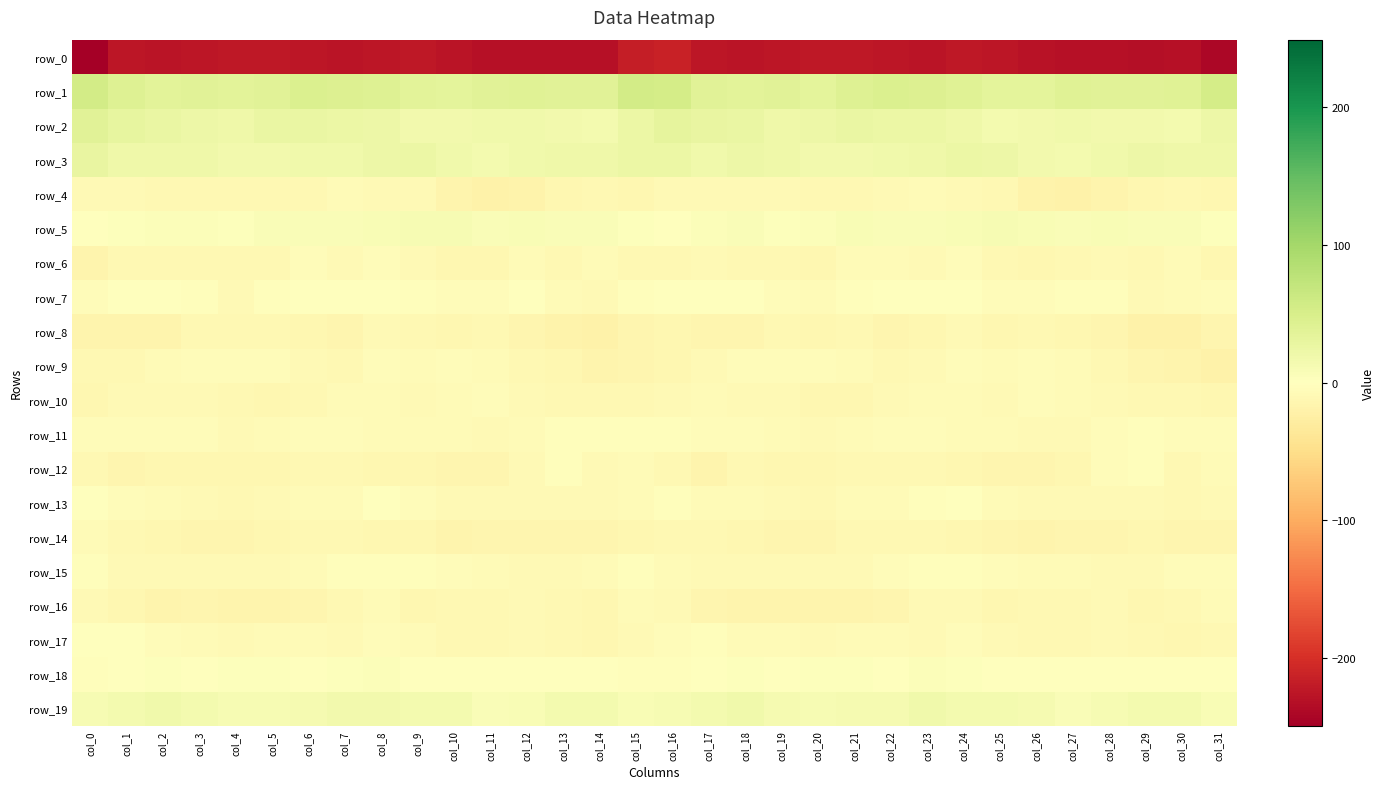

At which label is row_9 closest to -12?

col_16